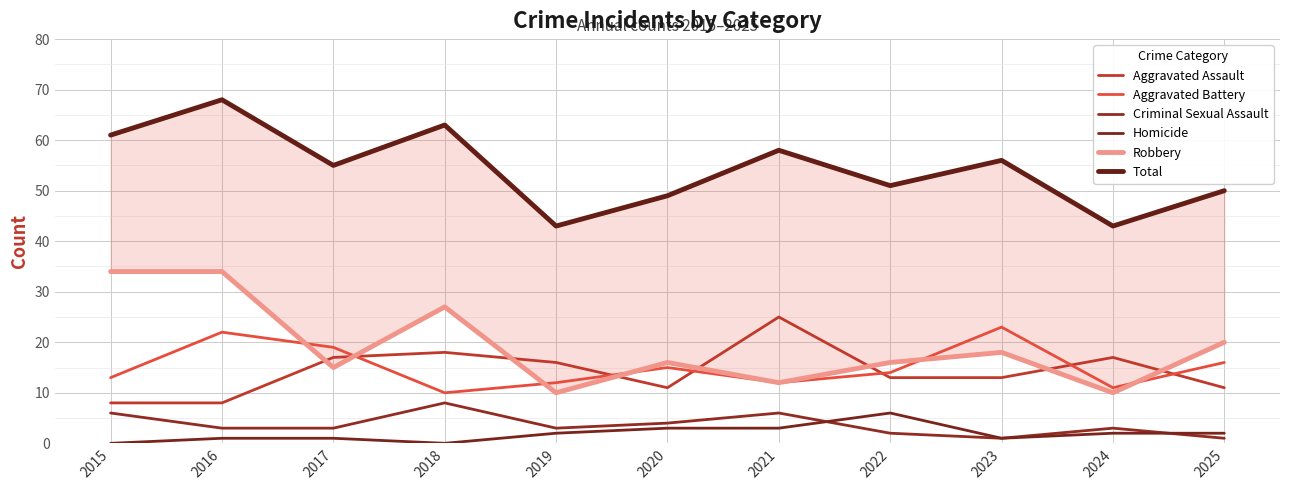

The value of Robbery at 2021 is 12. True or false?

True